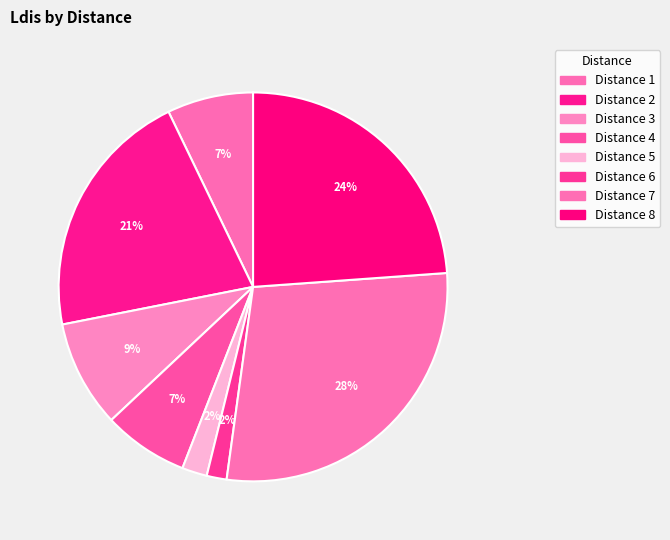

Count the number of slices in the pie.

8